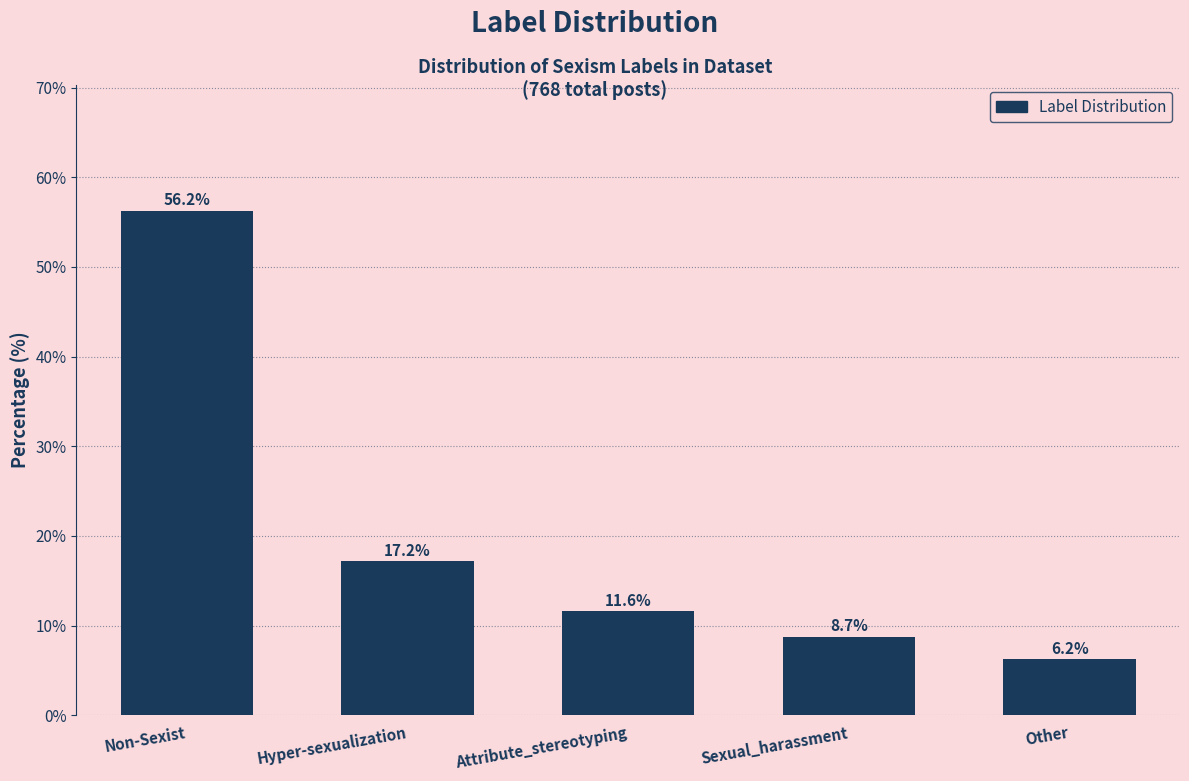

Is it true that the value at Other is 2.0?

False